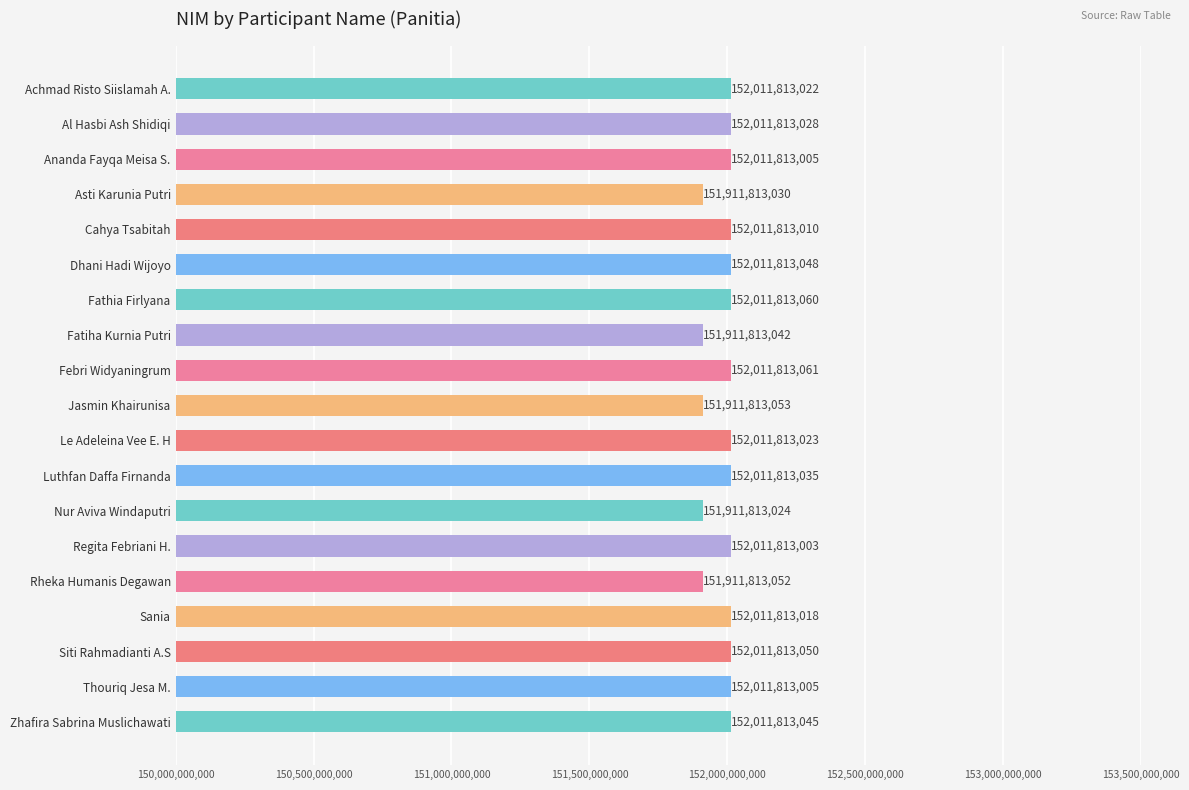

How many bars are there in total?

19